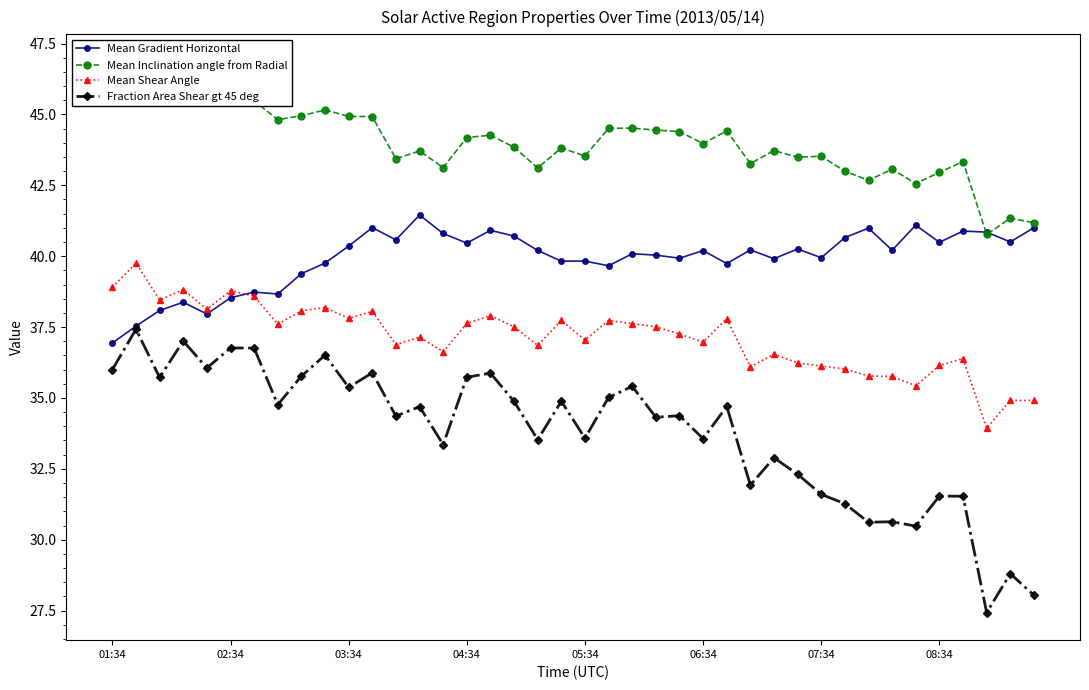

What is the smallest value displayed?

27.4